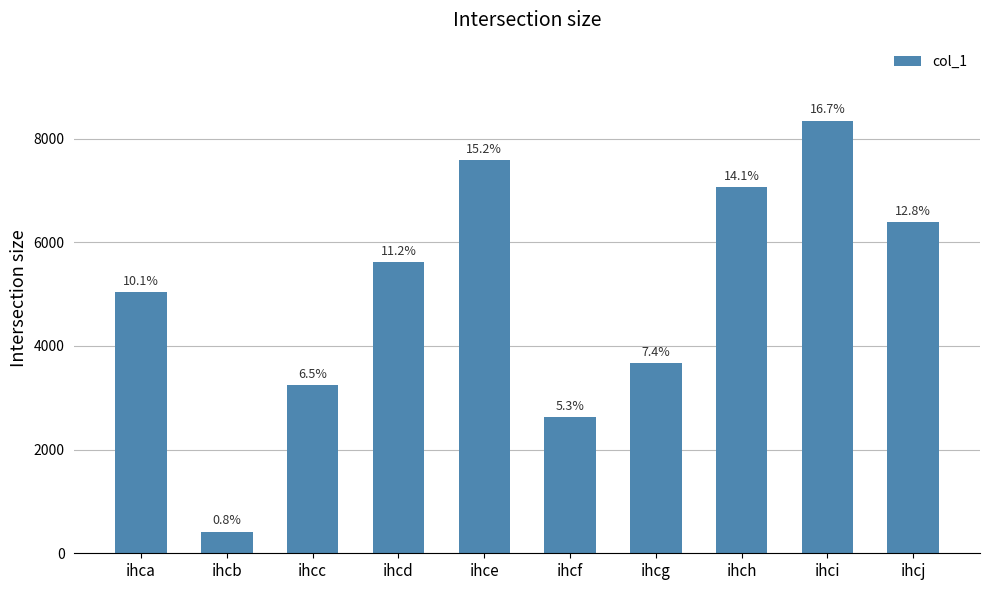

Does the chart contain any negative values?

No